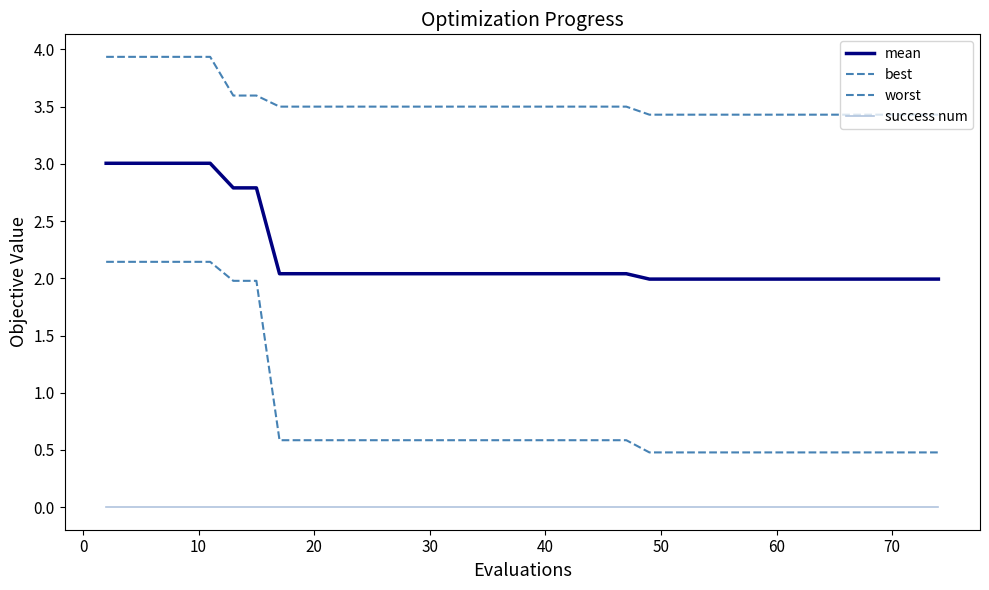

How many lines are shown in the chart?

4